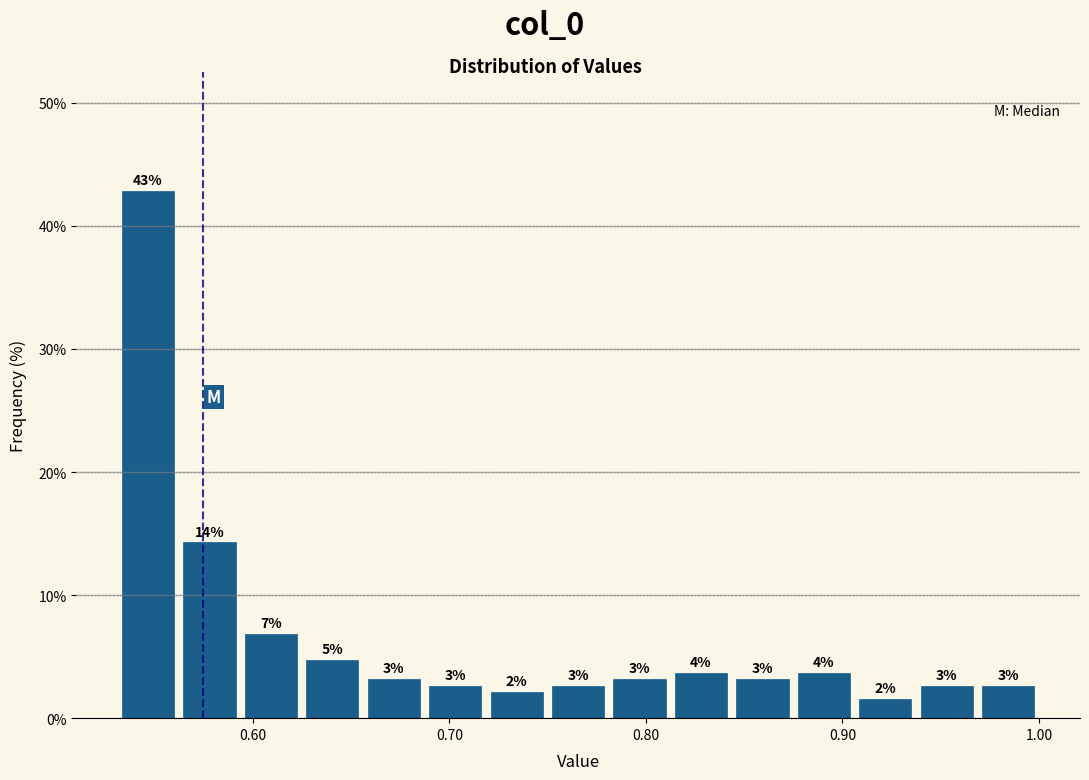

Read against the x-axis, roughly where is the centre of the tallest bar?

0.55